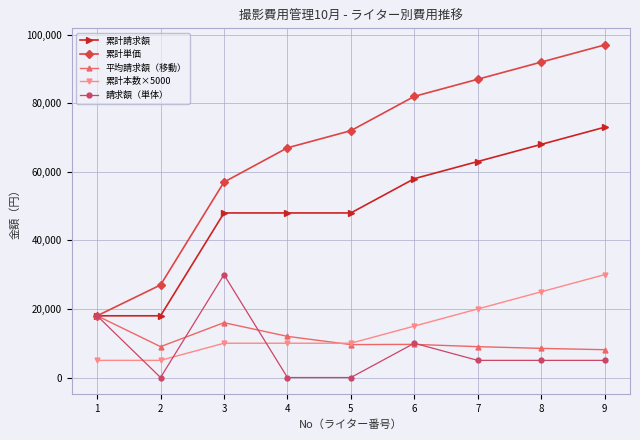

What is the greatest value displayed?

97000.0